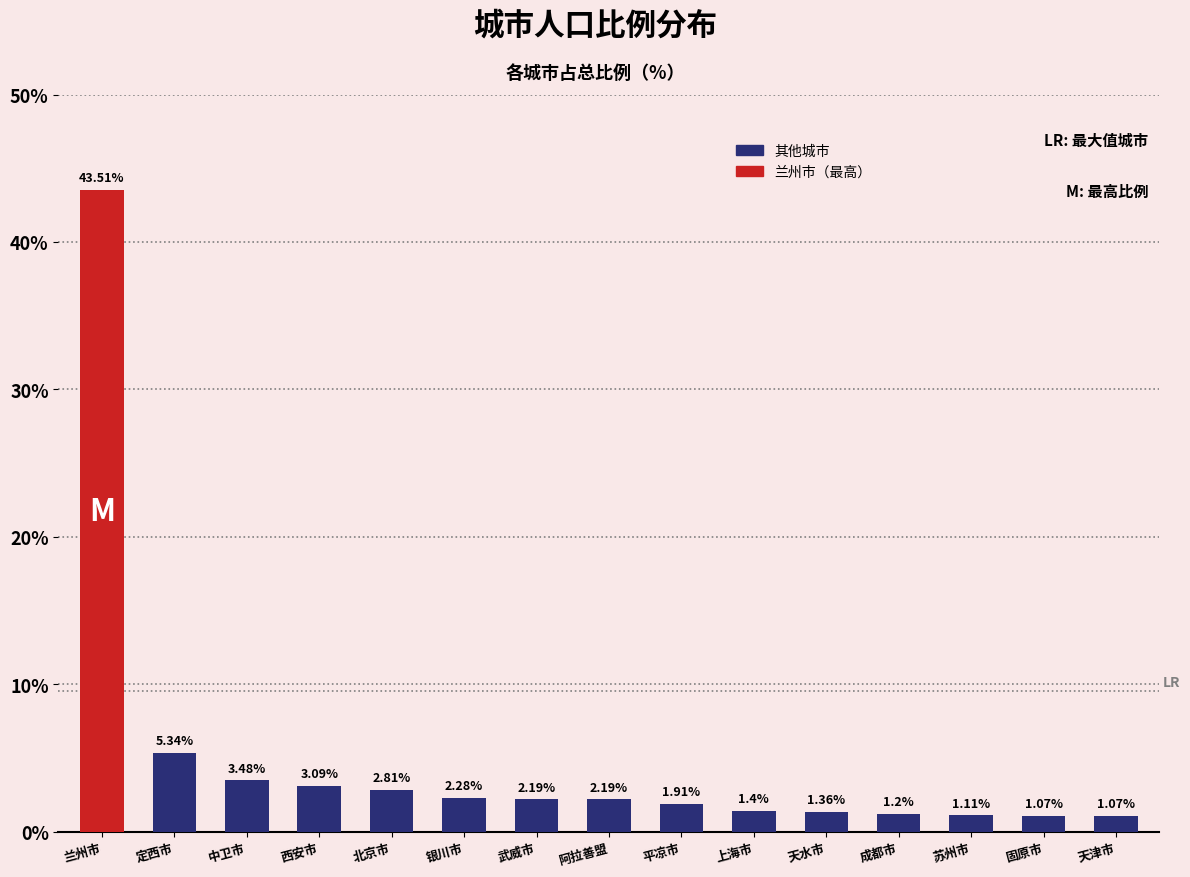

What is the greatest value displayed?

43.5